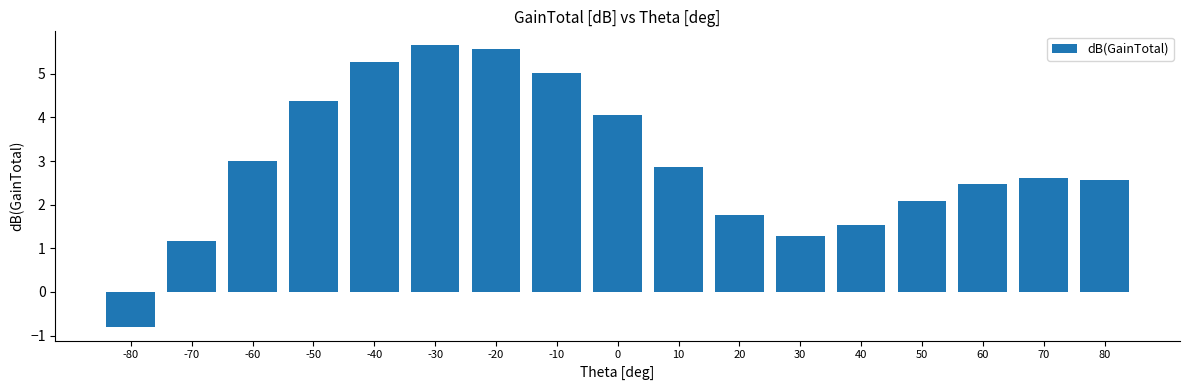

Read the value at 60.

2.5